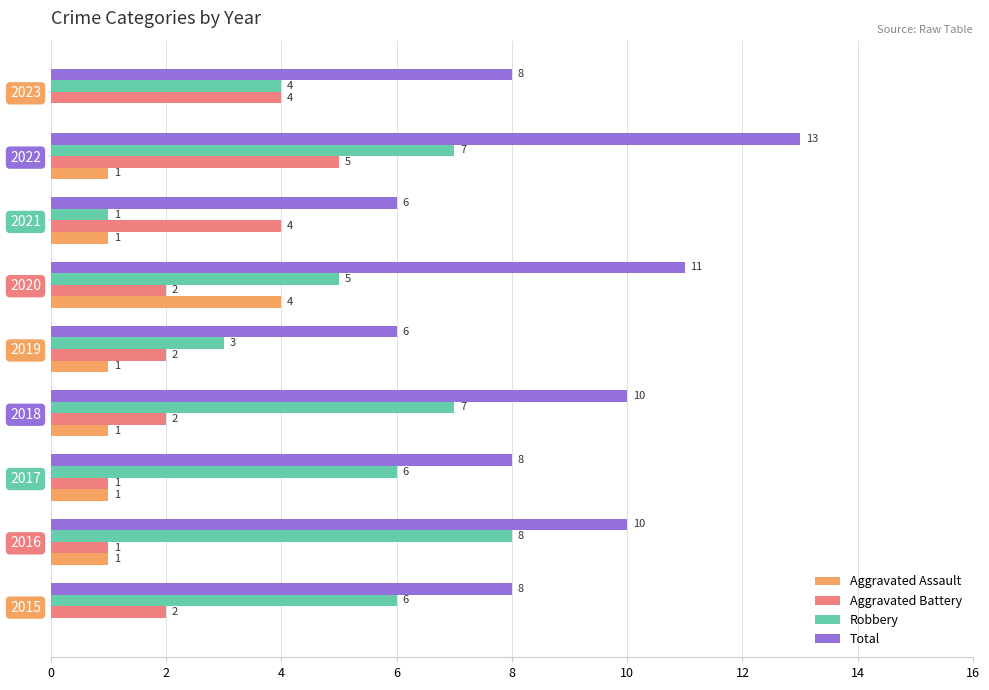

Between 2015 and 2018, which series saw the biggest shift?

Total